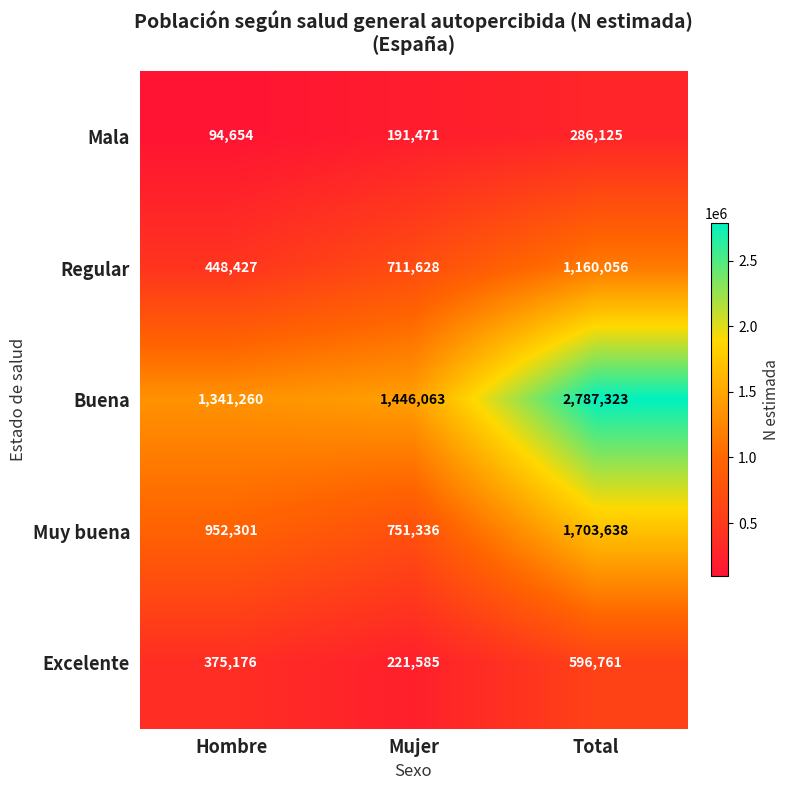

Is it true that Muy buena equals 2694376 at Total?

False